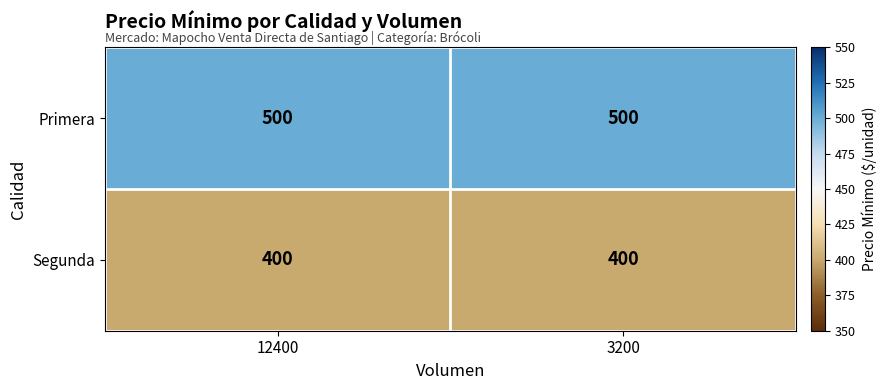

What is the minimum value for Primera?

500